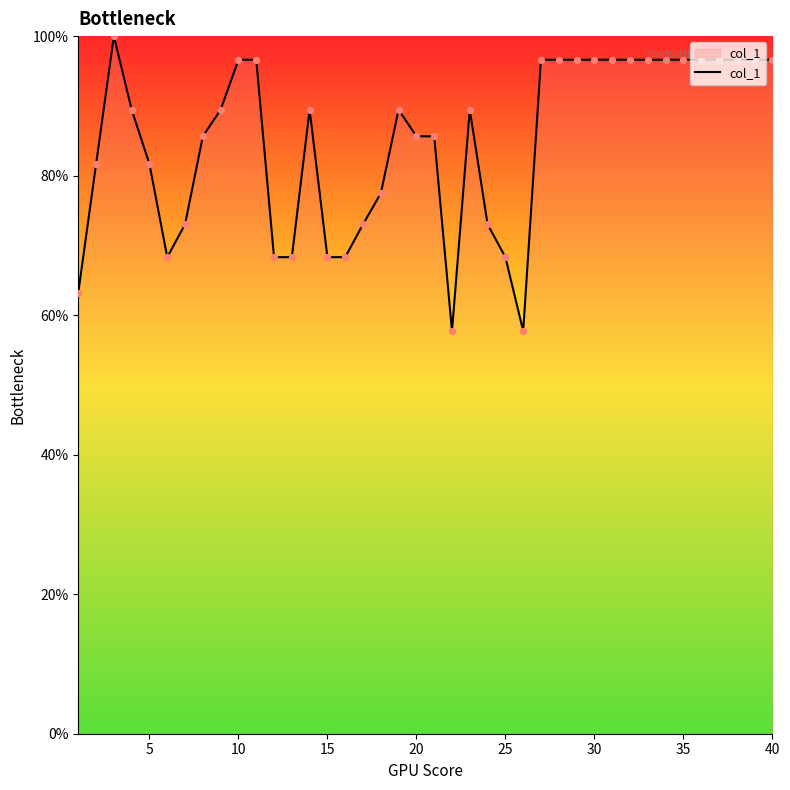

What is the difference between the maximum and minimum values?

42.3